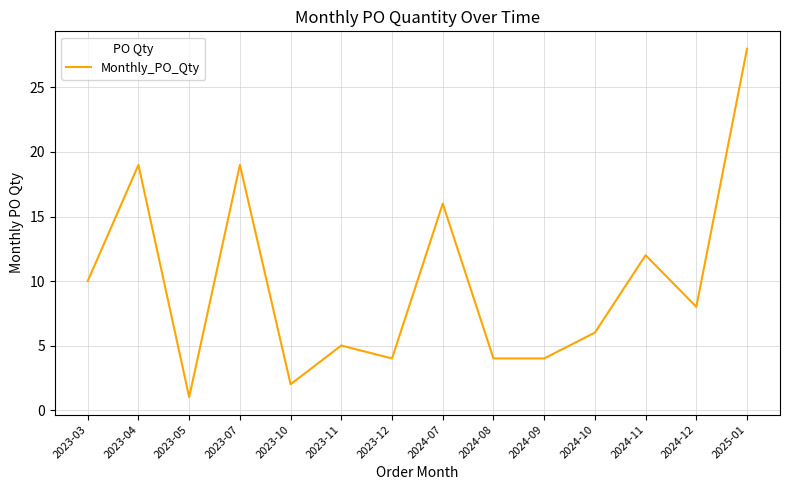

Reading right to left, transcribe all the data shown in this chart.

2025-01=28	2024-12=8	2024-11=12	2024-10=6	2024-09=4	2024-08=4	2024-07=16	2023-12=4	2023-11=5	2023-10=2	2023-07=19	2023-05=1	2023-04=19	2023-03=10